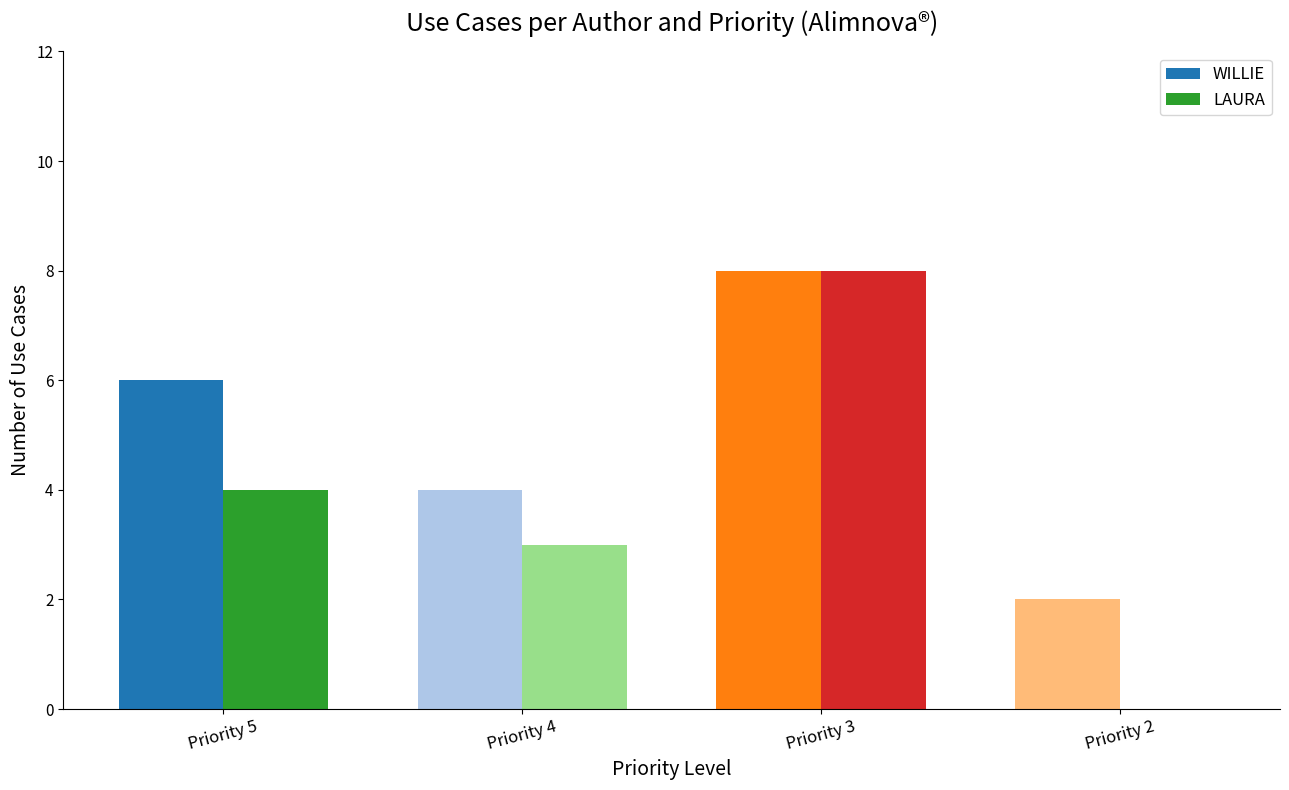

Which series has the largest total across all categories?

WILLIE